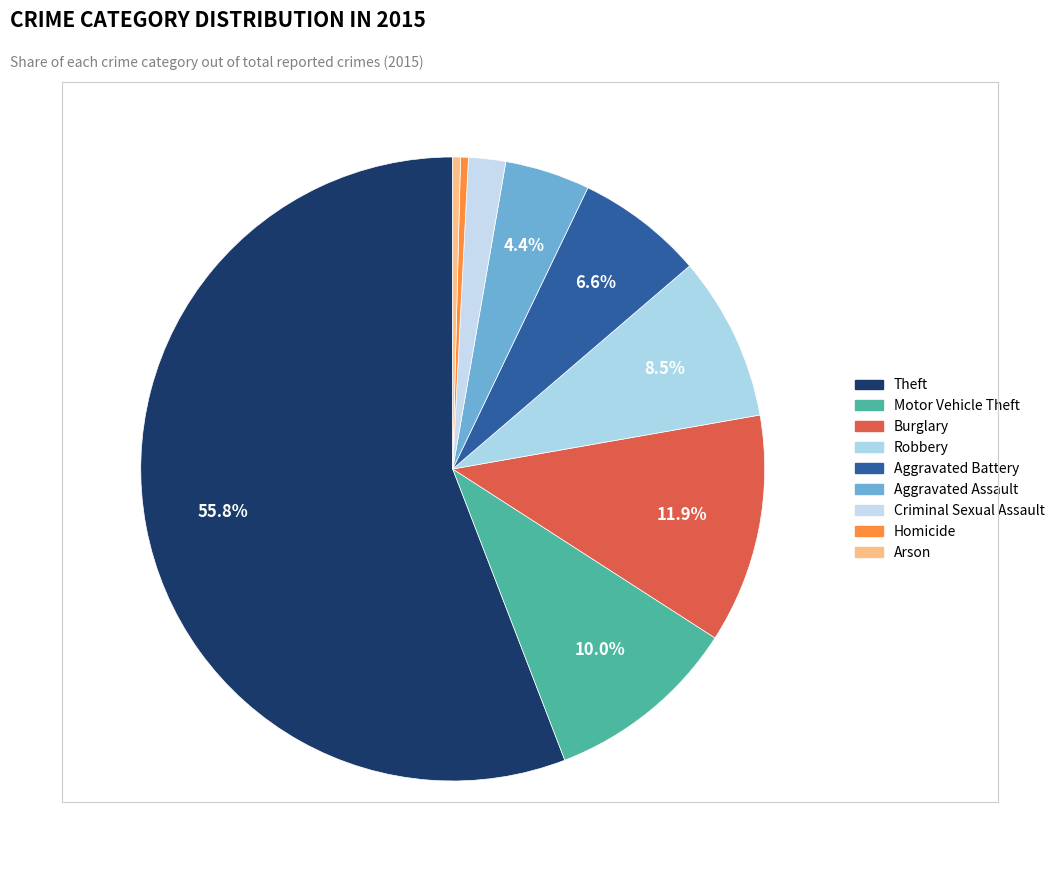

What is the majority slice?

Theft